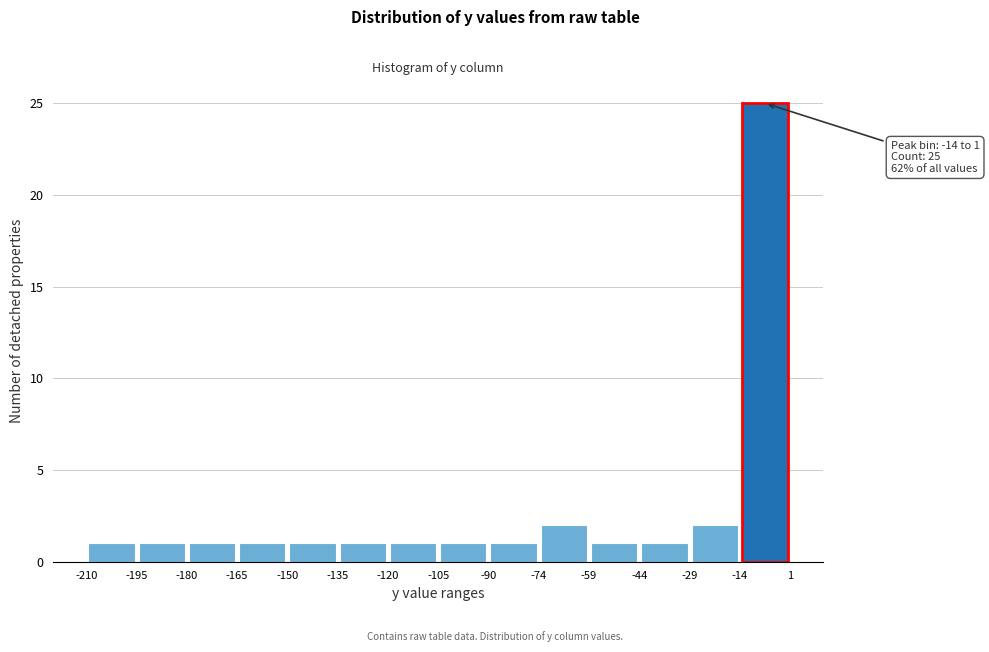

Over which range of the x-axis is the bar tallest?

-14 to 1